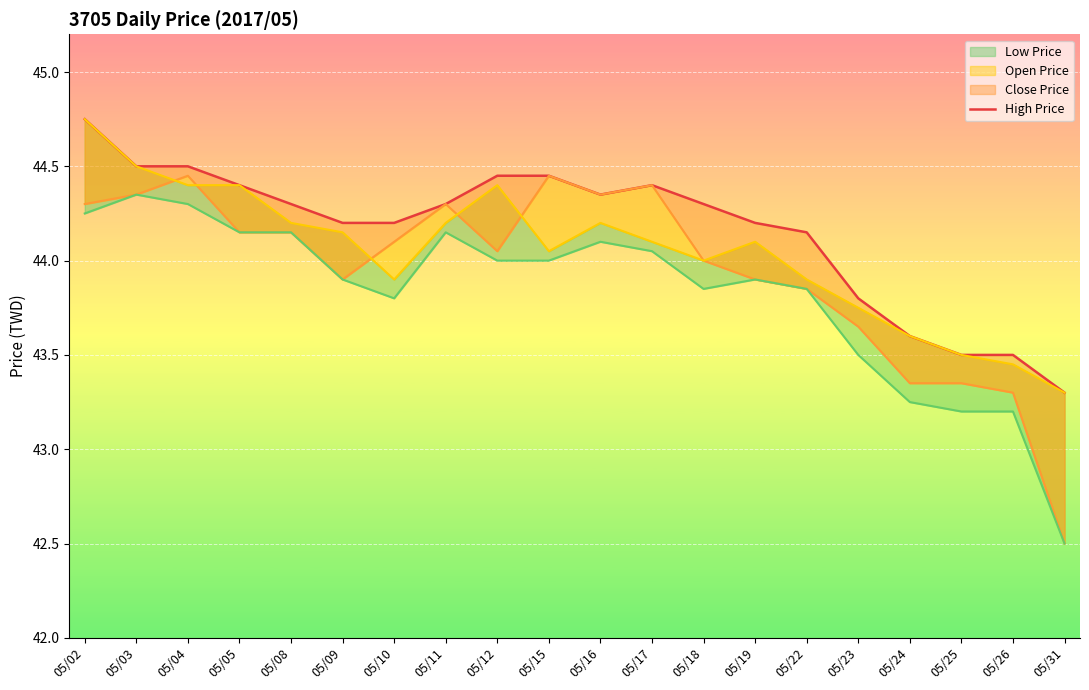

What is the change in value from 05/19 to 05/25?

-0.7